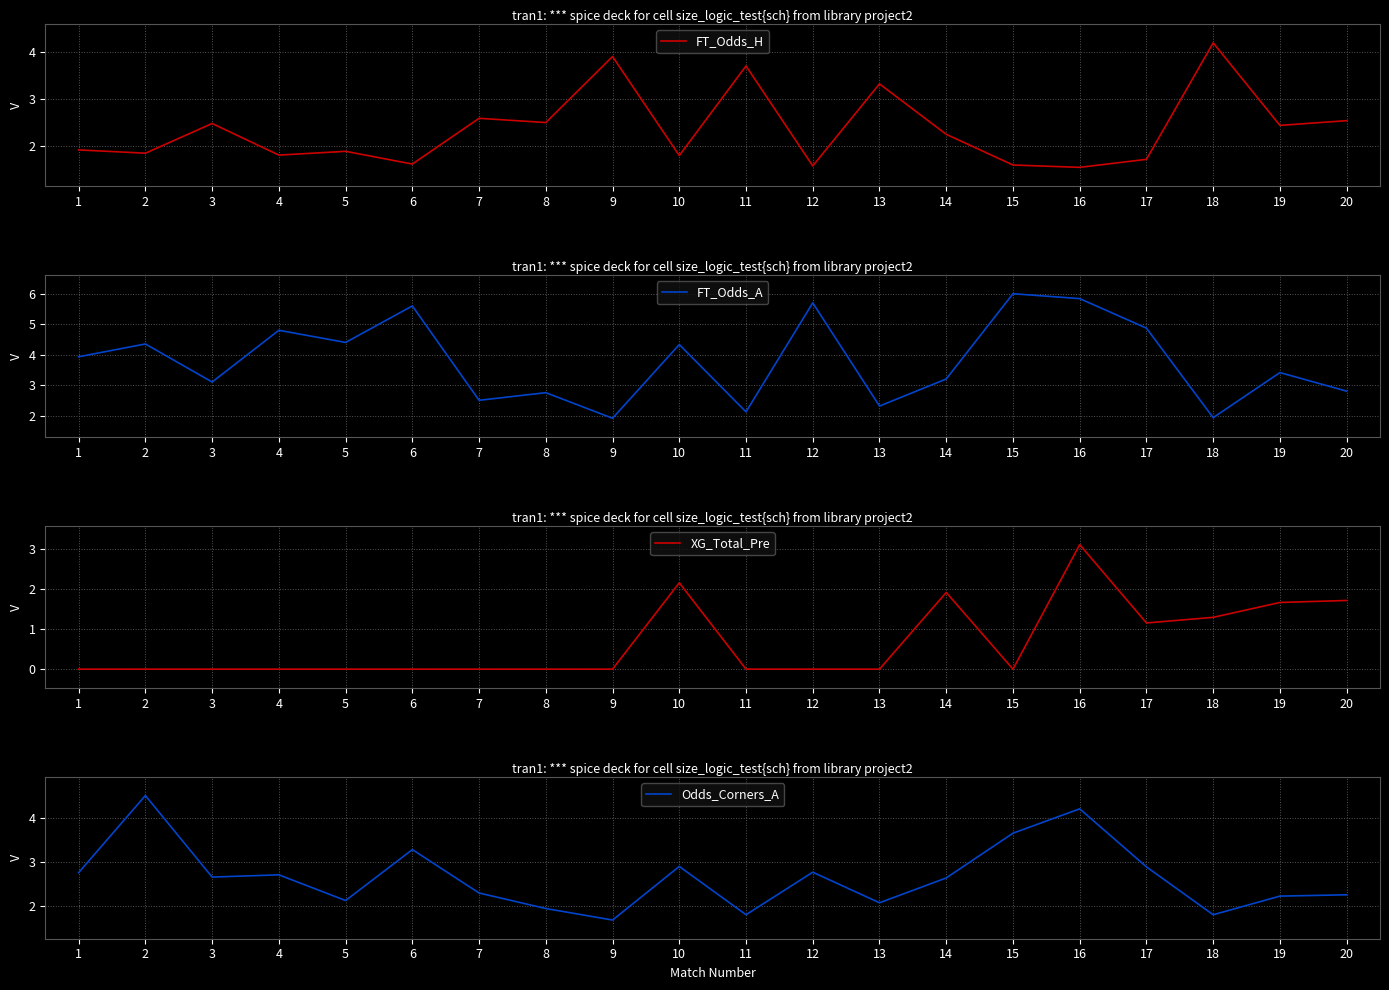

How many data points in FT_Odds_A are less than 3?

7